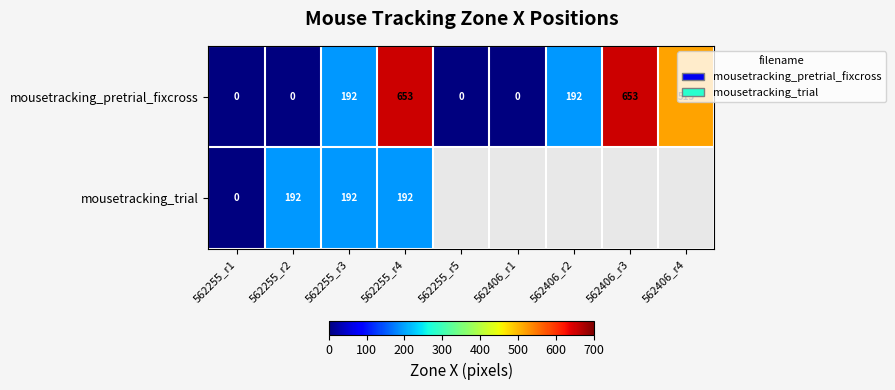

Count the mousetracking_pretrial_fixcross values in the range 0 to 515.

7